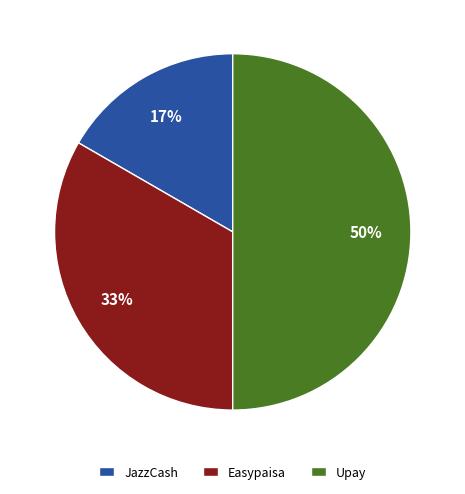

Approximately how many times larger is the value at Easypaisa compared to Upay?

0.7